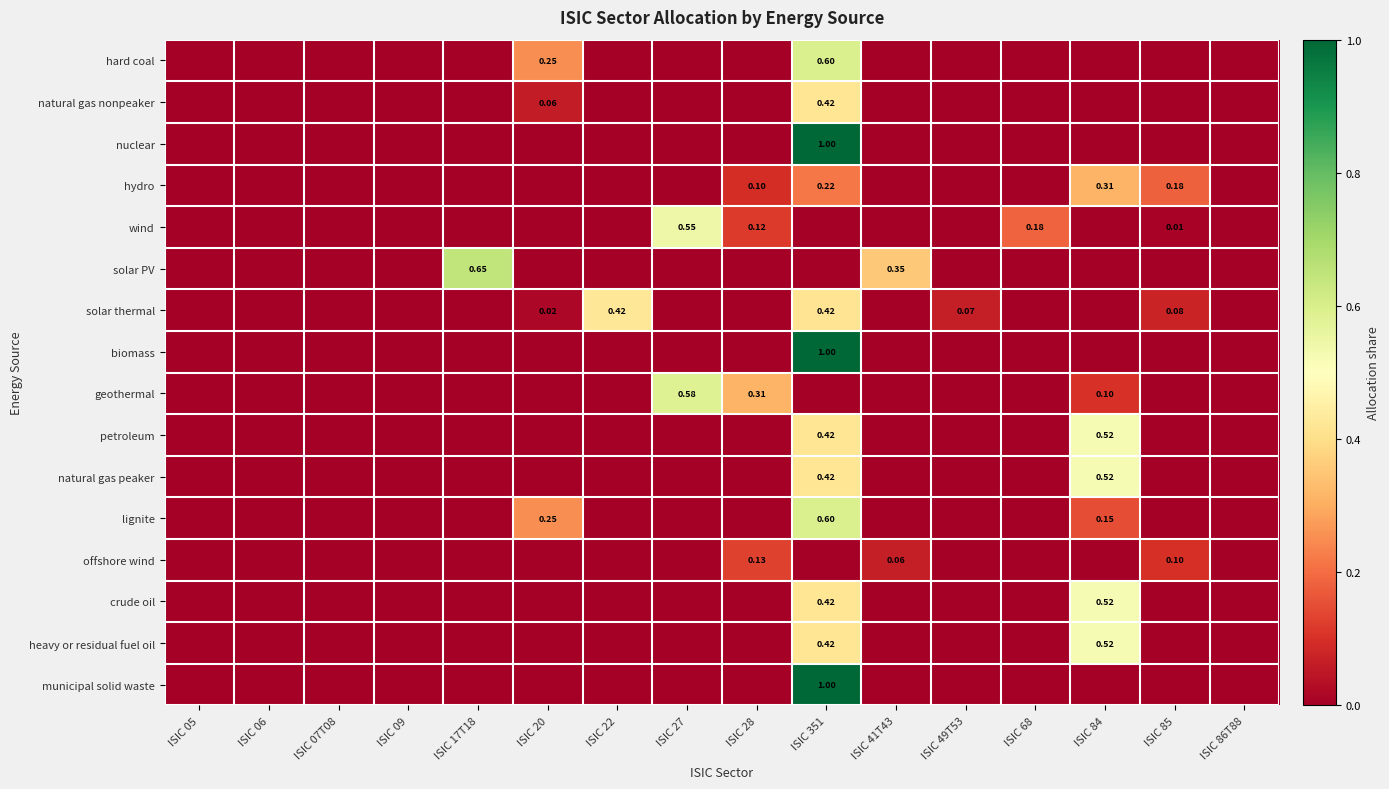

What is the maximum value for nuclear?

1.0